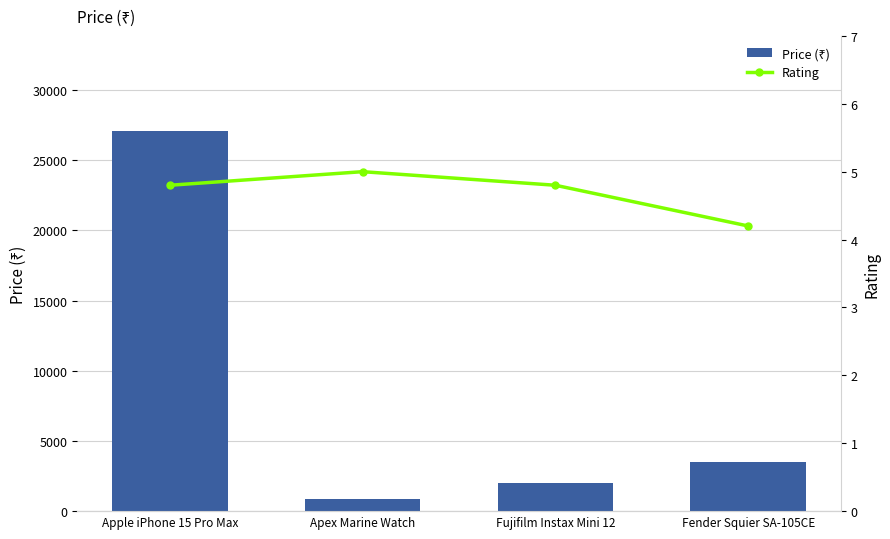

What is the average value of the Price (₹) series?

8355.5